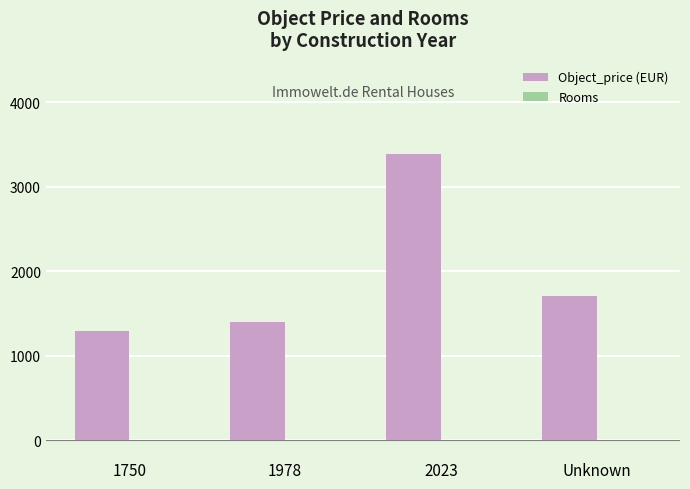

The Object_price (EUR) series shows 1400.0 at 1978. True or false?

True